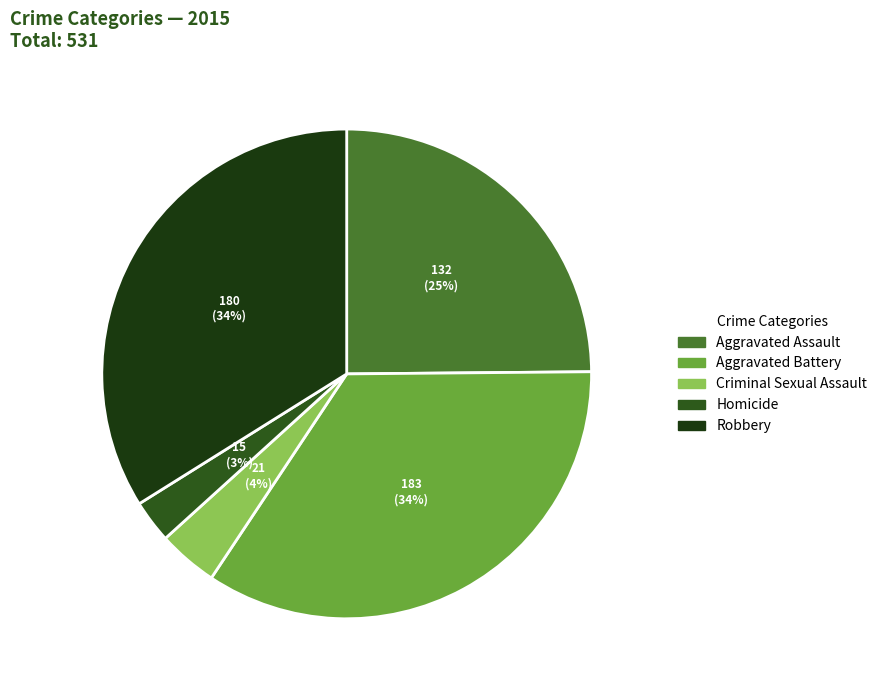

To the nearest percent, what is the combined percentage of Homicide and Robbery?

37%